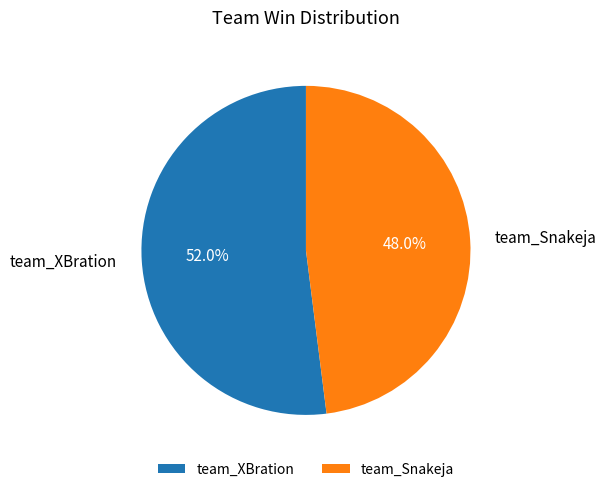

What is the majority slice?

team_XBration